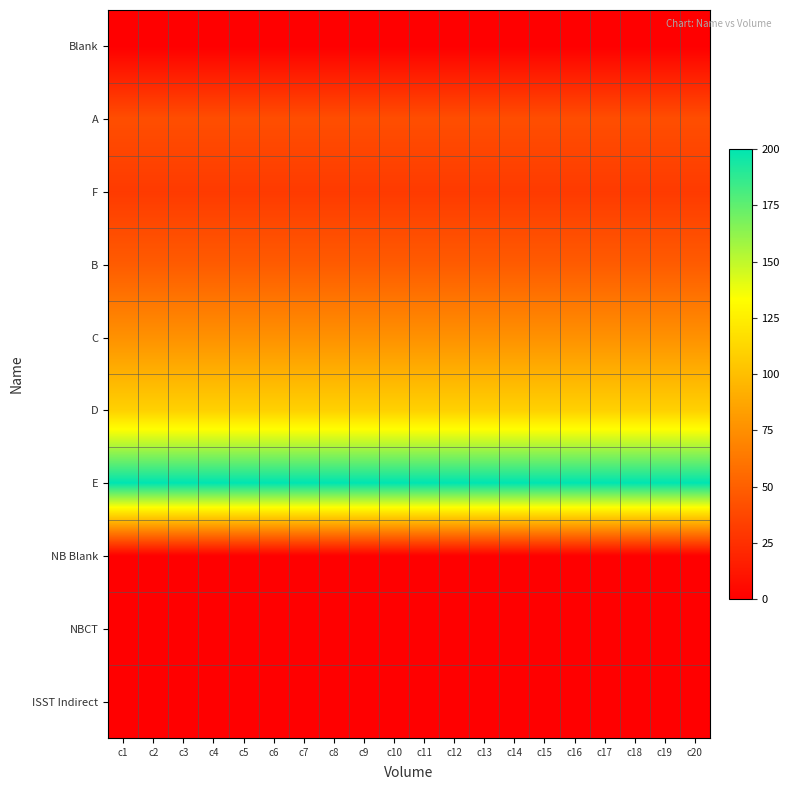

What is the total value across all series at c15?

507.3